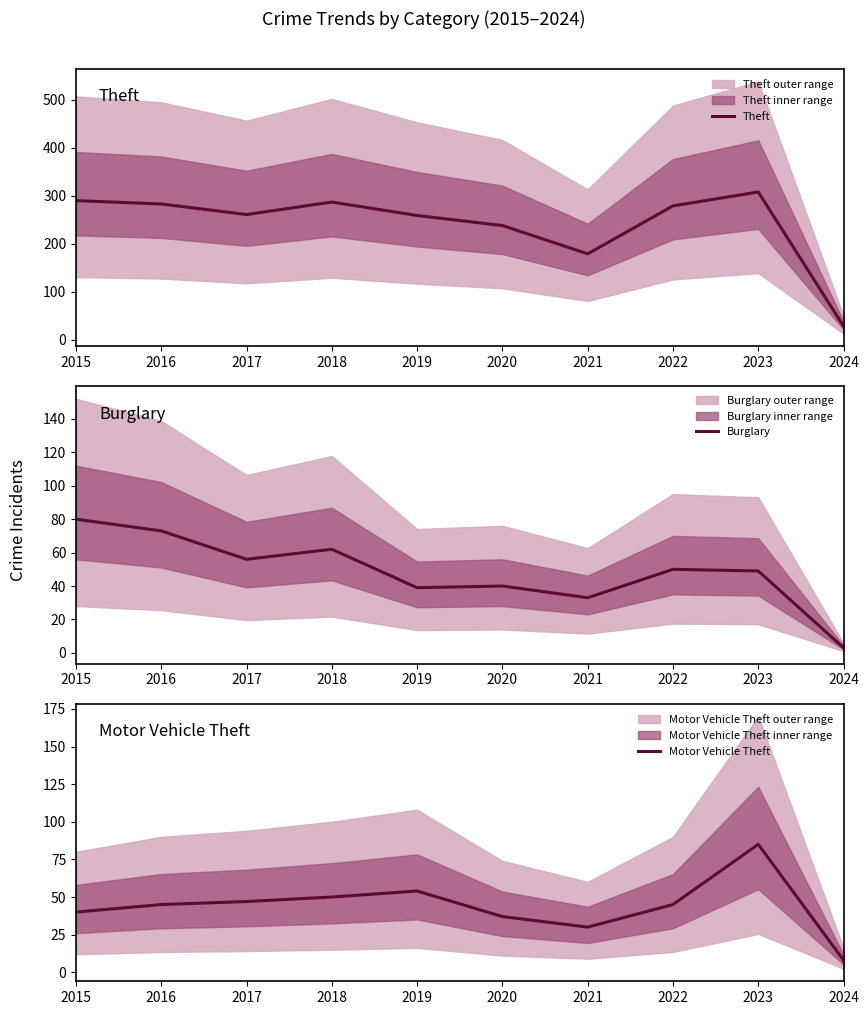

Is this an area chart (filled region under the line)?

No